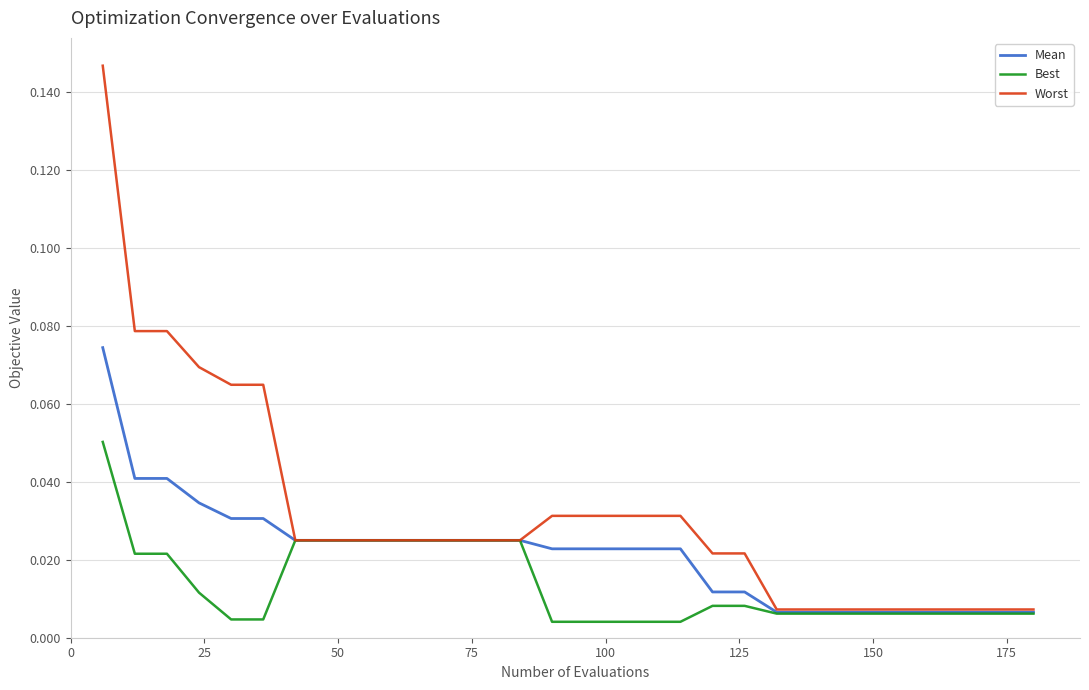

What are all the series names shown in the legend?

Mean, Best, Worst